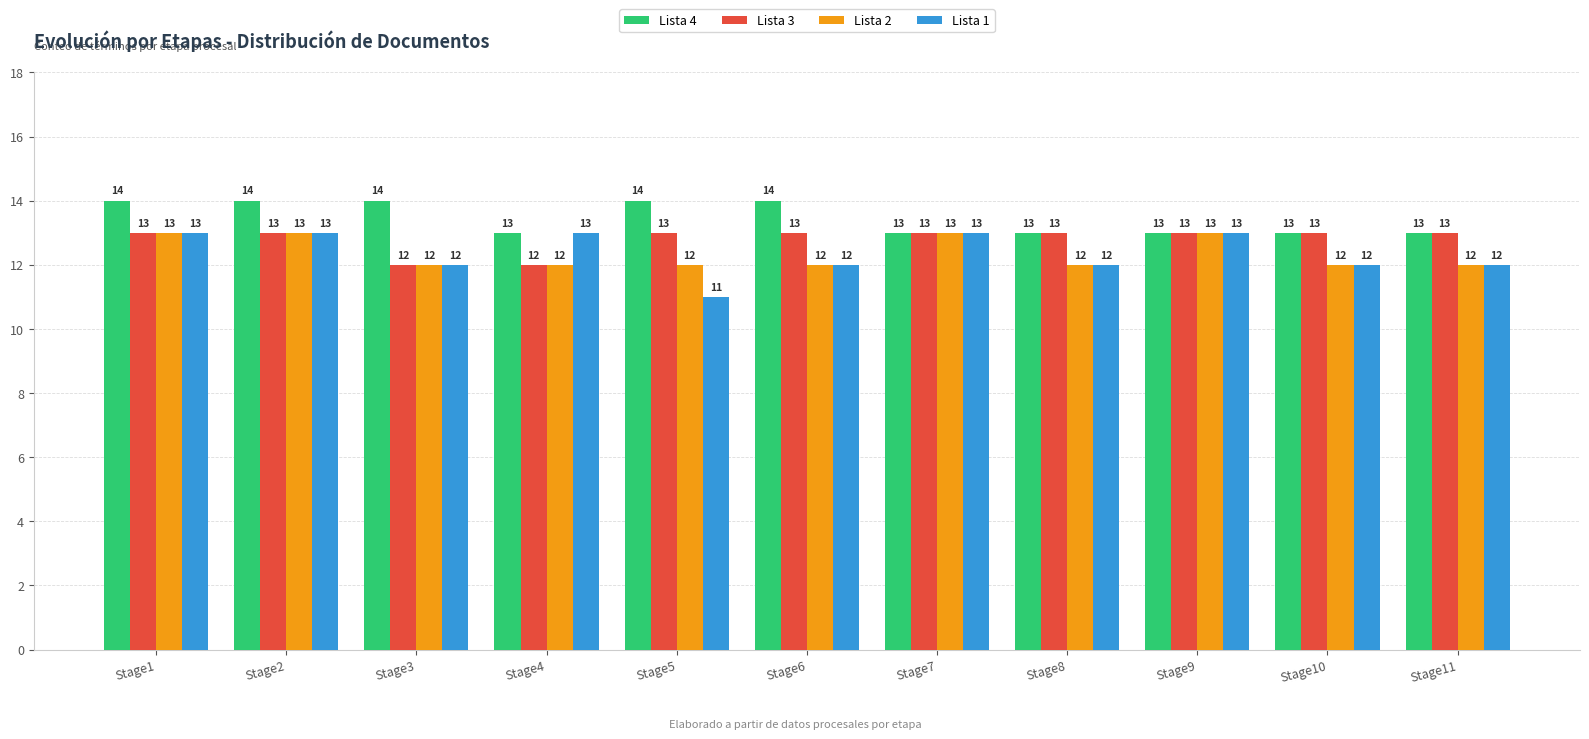

Reading left to right, transcribe all the data shown in this chart.

Lista 4: Stage1=14	Stage2=14	Stage3=14	Stage4=13	Stage5=14	Stage6=14	Stage7=13	Stage8=13	Stage9=13	Stage10=13	Stage11=13
Lista 3: Stage1=13	Stage2=13	Stage3=12	Stage4=12	Stage5=13	Stage6=13	Stage7=13	Stage8=13	Stage9=13	Stage10=13	Stage11=13
Lista 2: Stage1=13	Stage2=13	Stage3=12	Stage4=12	Stage5=12	Stage6=12	Stage7=13	Stage8=12	Stage9=13	Stage10=12	Stage11=12
Lista 1: Stage1=13	Stage2=13	Stage3=12	Stage4=13	Stage5=11	Stage6=12	Stage7=13	Stage8=12	Stage9=13	Stage10=12	Stage11=12